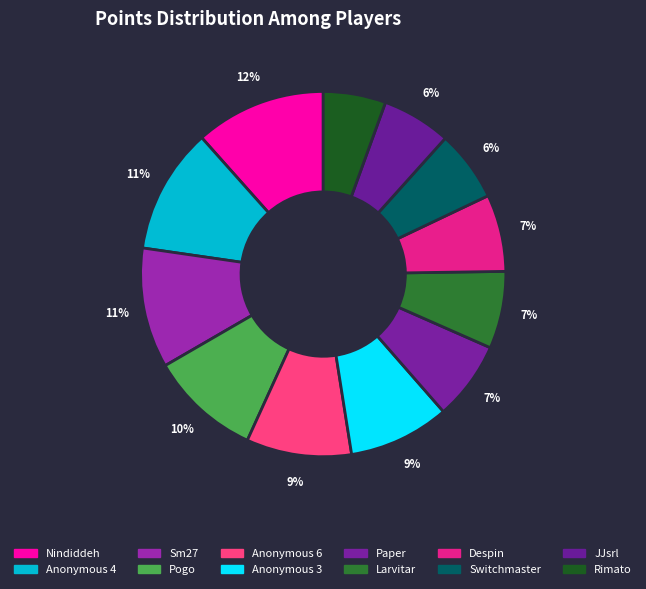

How many slices are in this pie chart?

12